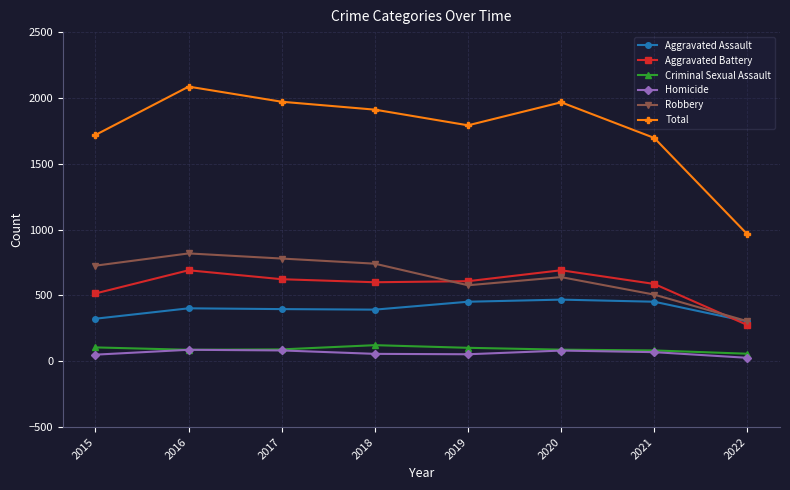

At how many categories does at least one series exceed 885?

8